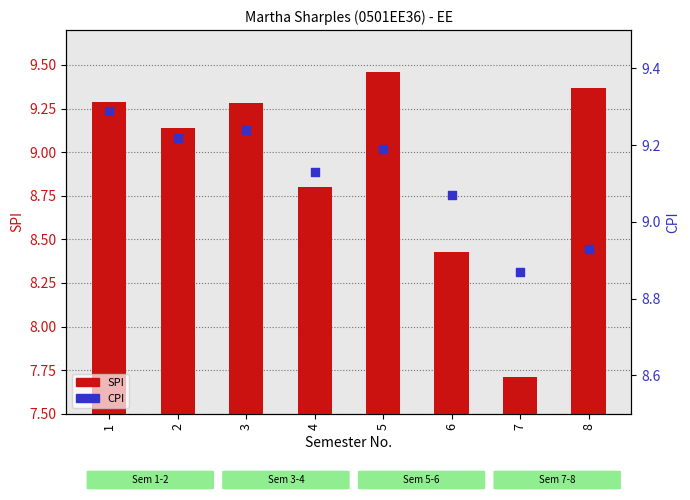

Which series reaches the minimum Y coordinate?

SPI